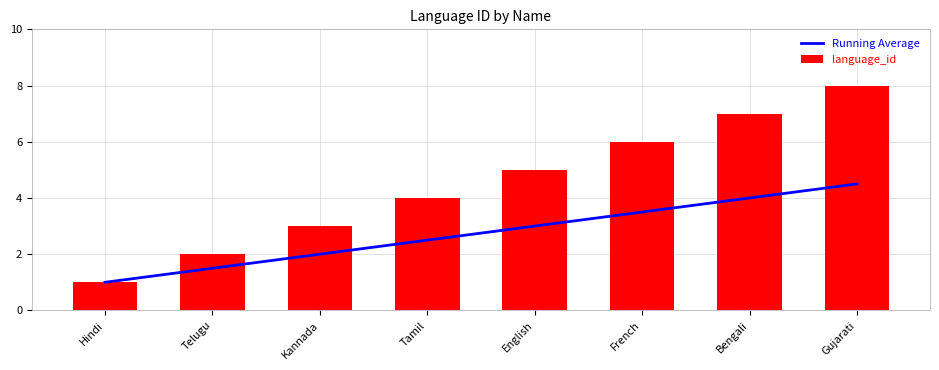

The Running Average series shows 2.3 at Bengali. True or false?

False